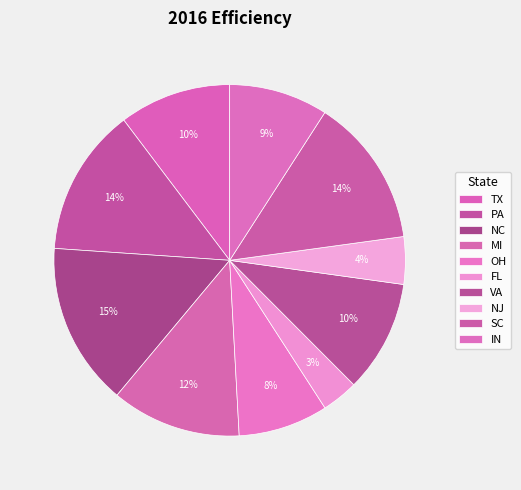

Is it true that PA is 14% of the pie?

True